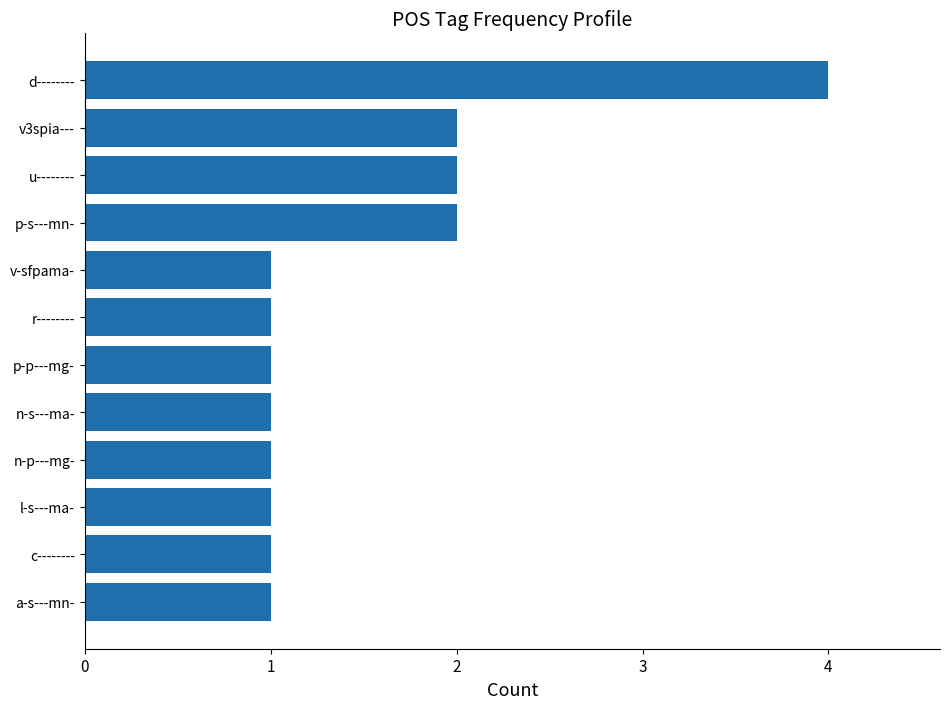

Approximately how many times larger is the value at c-------- compared to l-s---ma-?

1.0